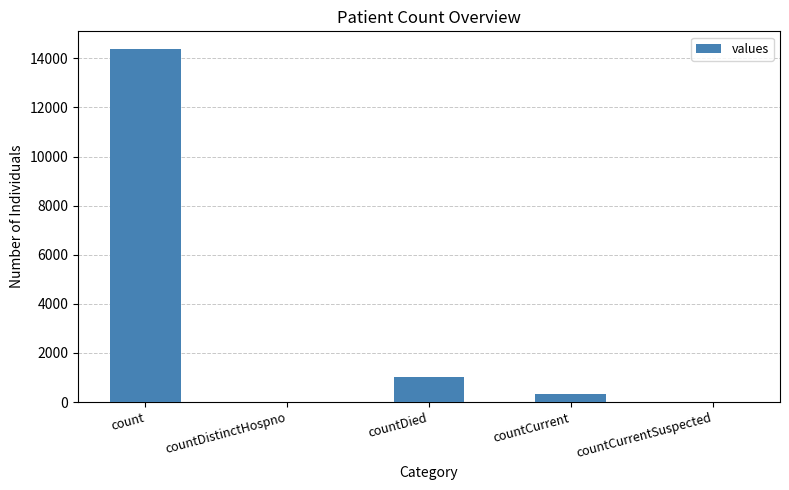

Reading right to left, what are all the values shown in this chart?

0	319	1026	0	14382